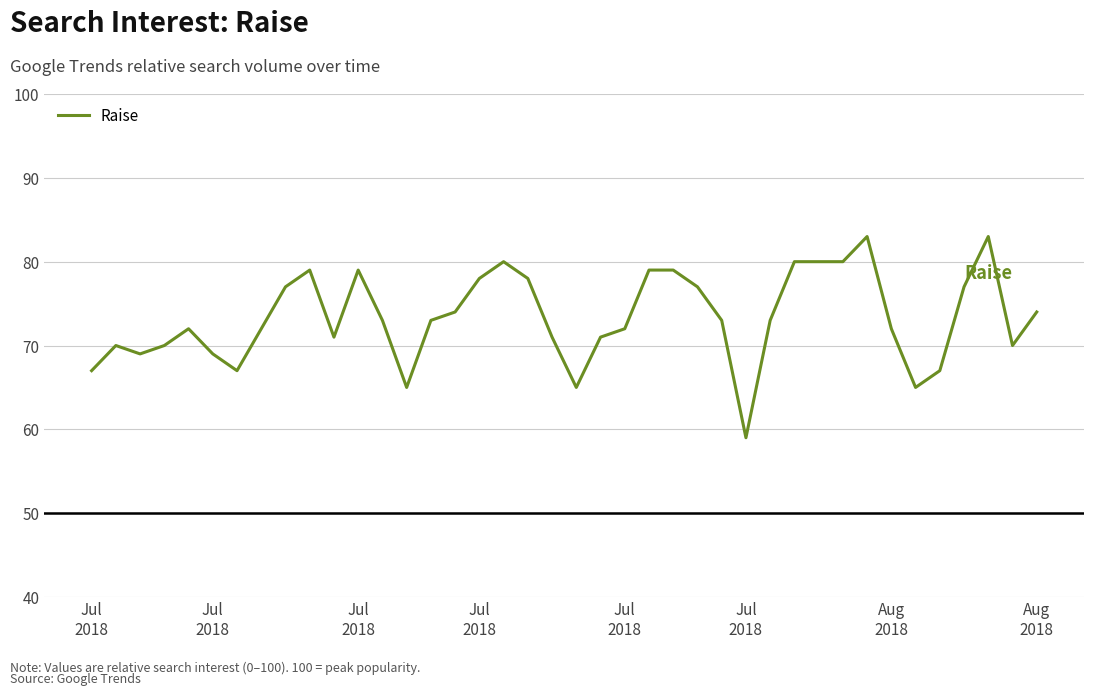

What is the difference between the maximum and minimum values?

24